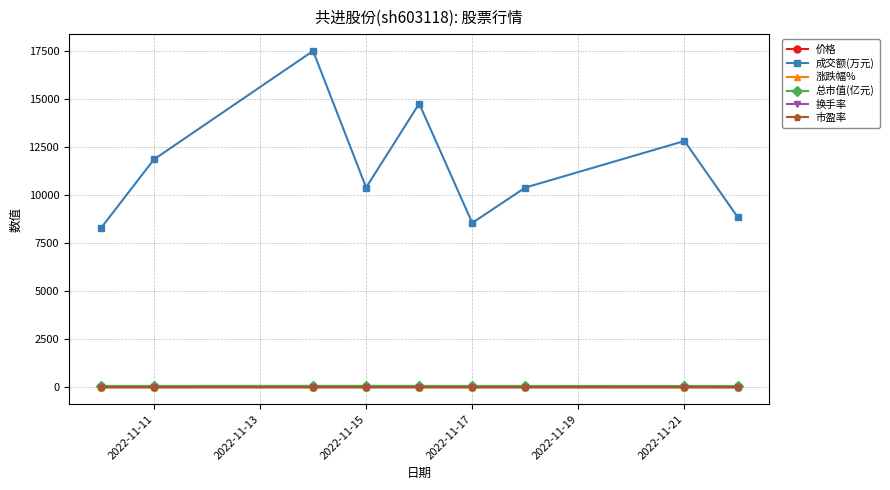

How many values in the 涨跌幅% series are below 0?

3